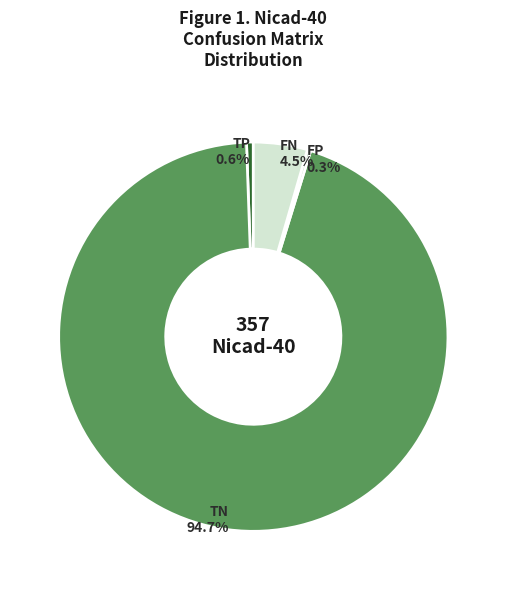

What is the total percentage of TN and TP?

95.2%